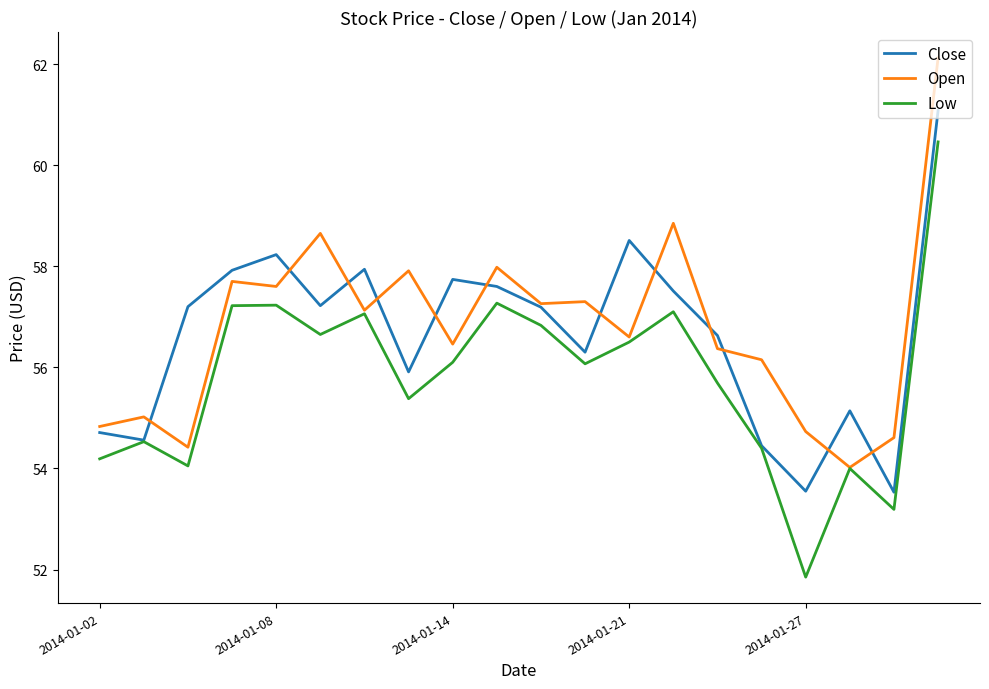

List the series in order of their peak value, lowest first.

Low, Close, Open